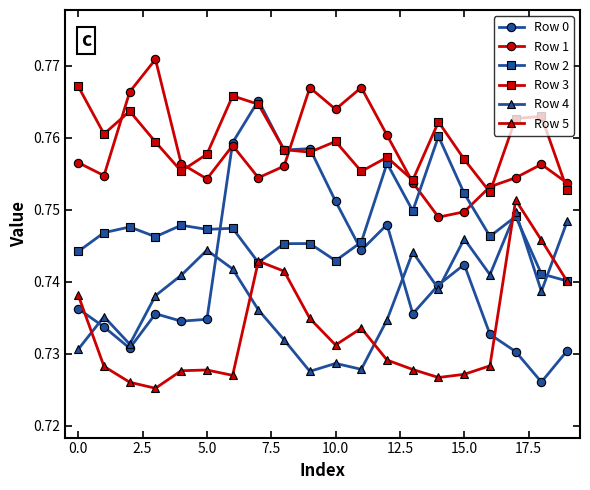

Count the Row 5 values in the range 0 to 1.

20